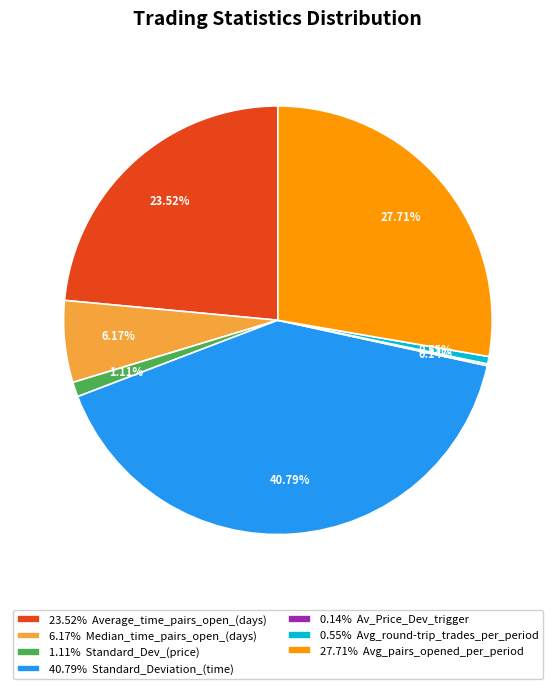

Which has a higher value, 0.55% Avg_round-trip_trades_per_period or 27.71% Avg_pairs_opened_per_period?

27.71% Avg_pairs_opened_per_period